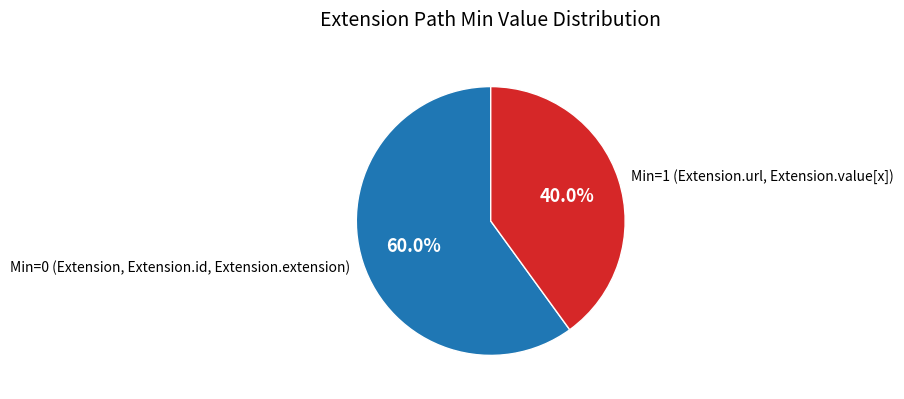

Does Min=0 (Extension, Extension.id, Extension.extension) represent more than half of the total?

Yes